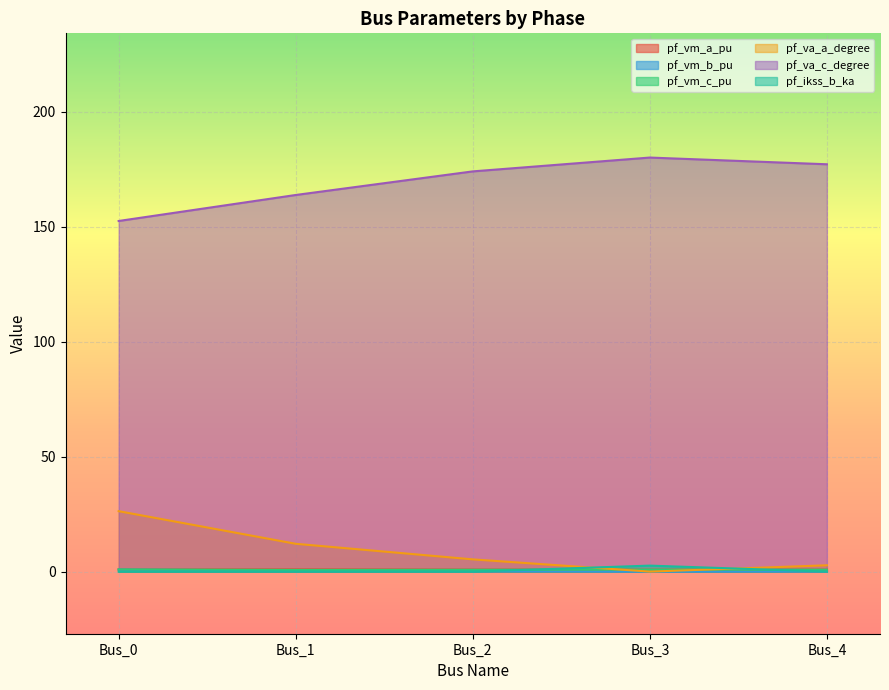

What is the value of the pf_vm_b_pu point at the 2nd from the left?

0.5